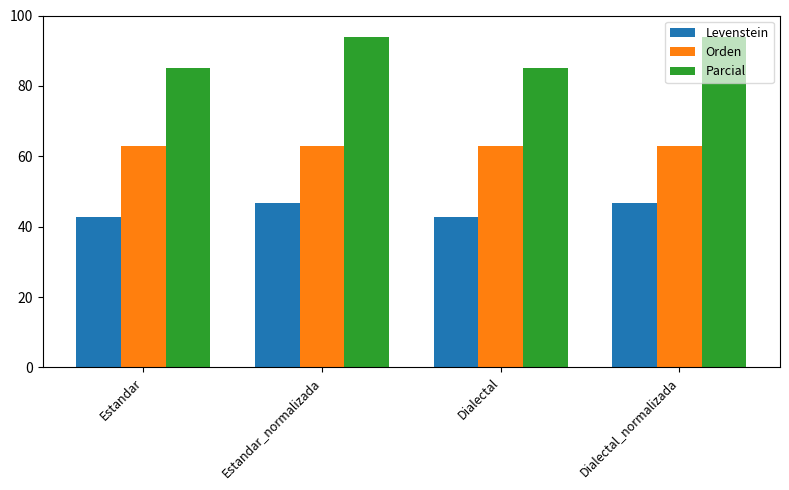

Is the value of Levenstein at Dialectal greater than the value of Orden at Dialectal?

No